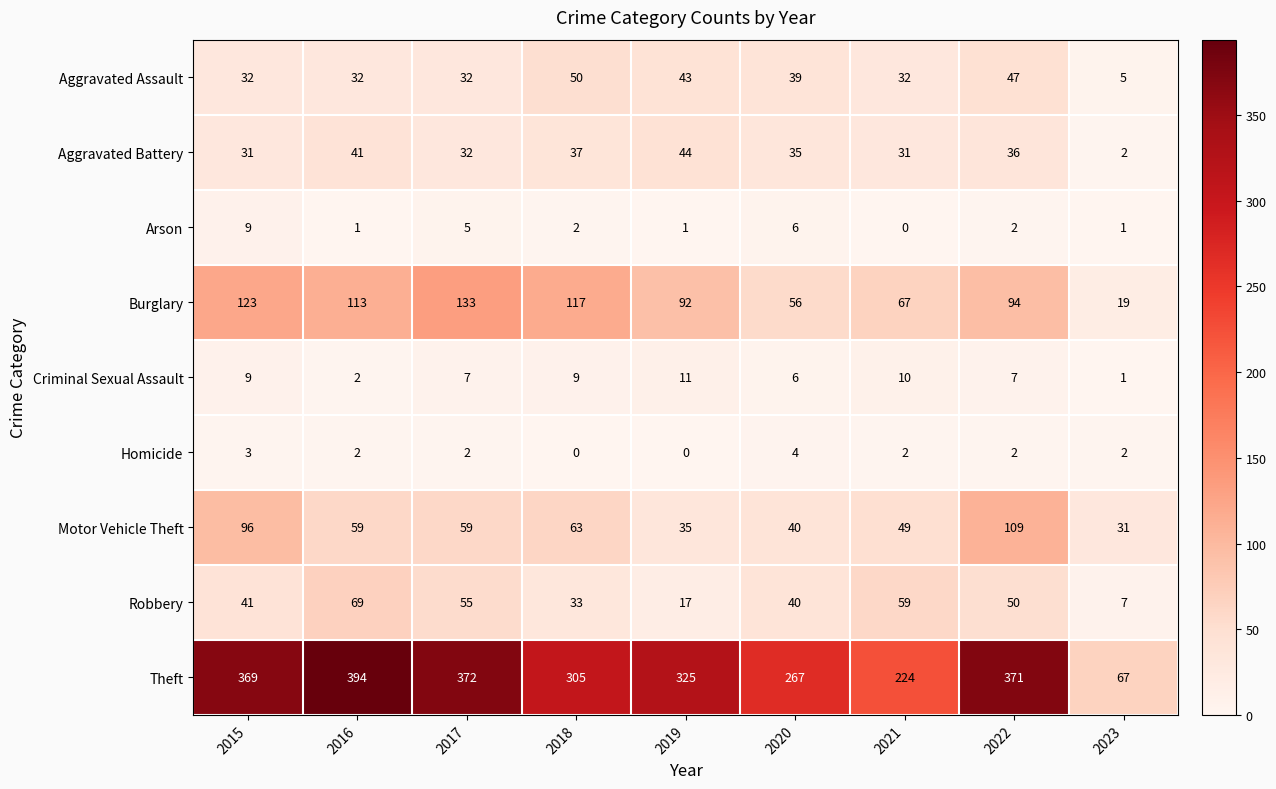

Count the number of categories in the chart.

9